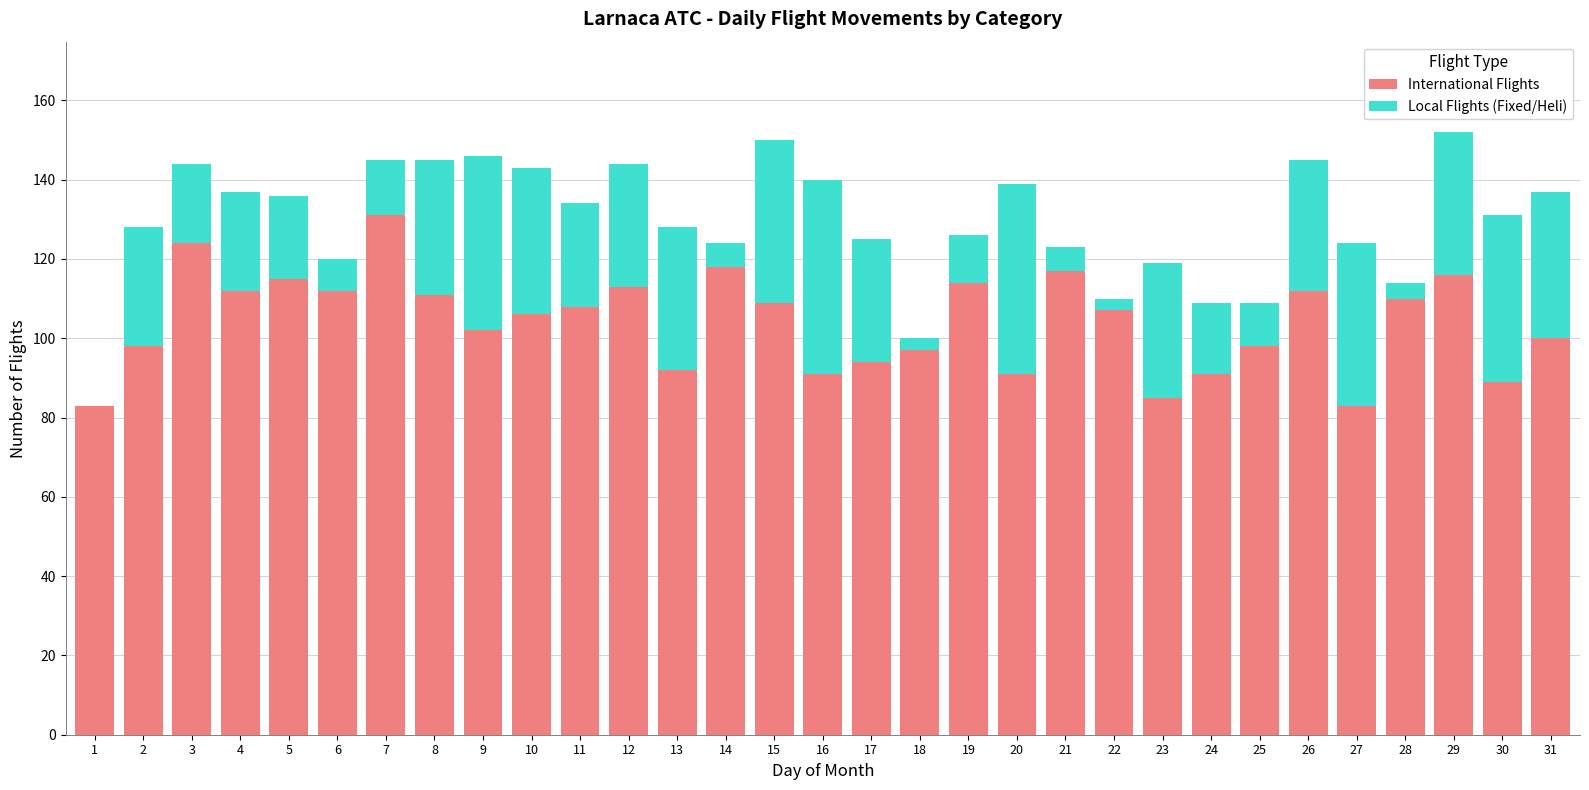

True or false: International Flights has a value of 154 at 11.

False